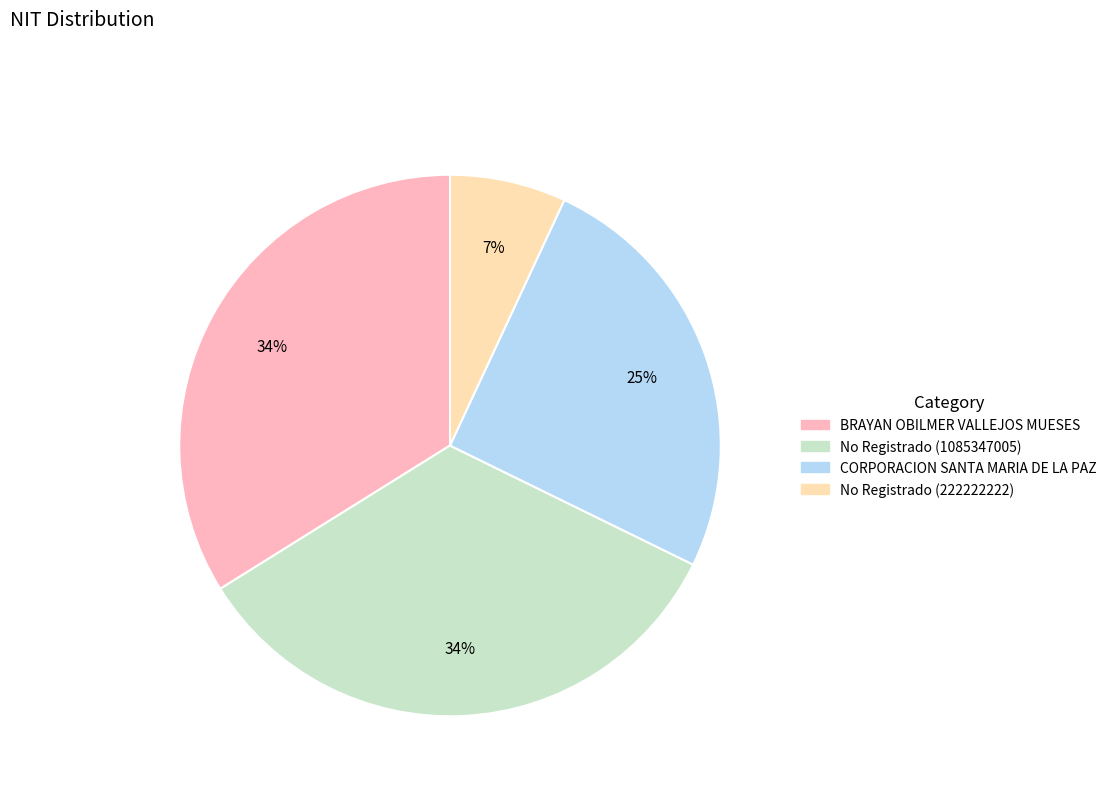

Approximately how many times larger is the value at CORPORACION SANTA MARIA DE LA PAZ compared to BRAYAN OBILMER VALLEJOS MUESES?

0.7